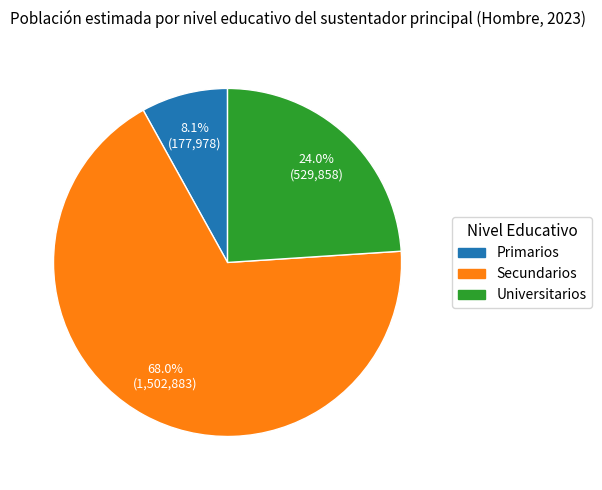

What is the ratio of the value at Universitarios to the value at Secundarios?

0.4